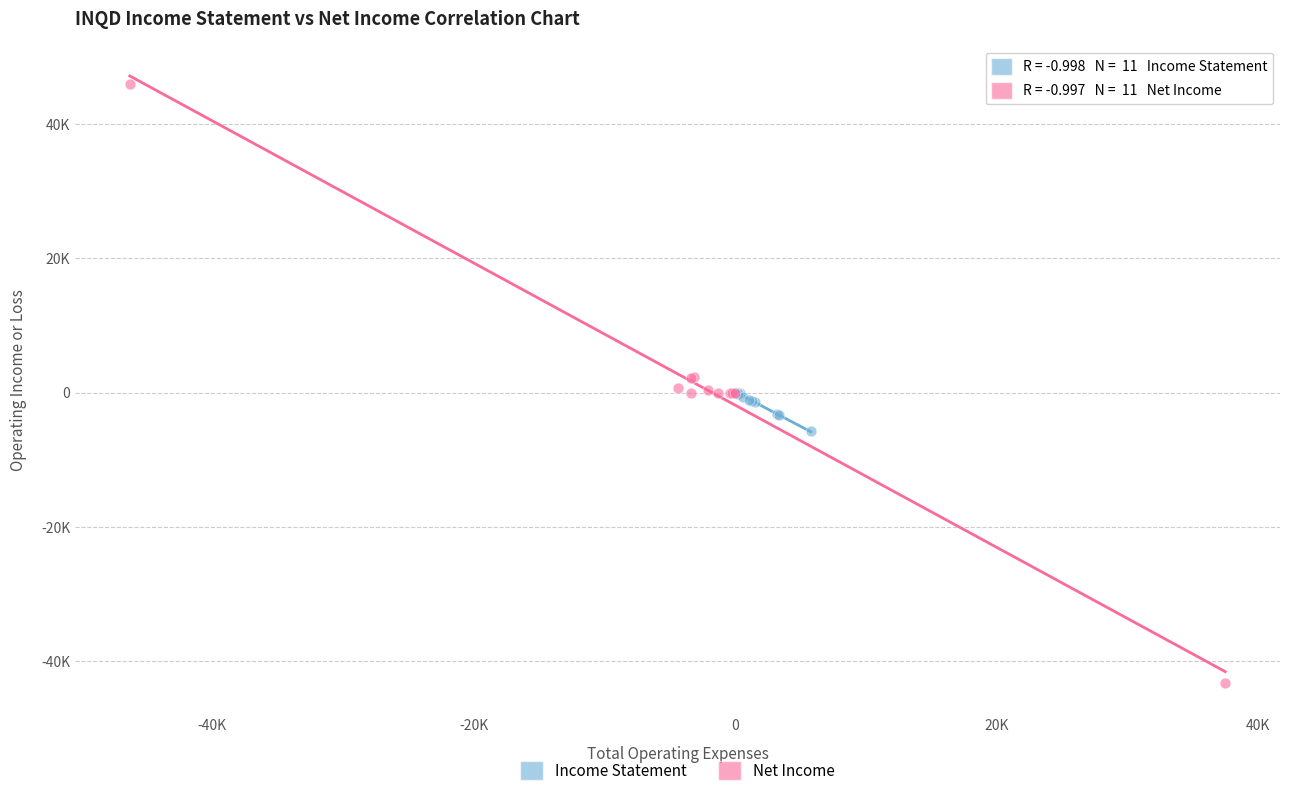

What are all the series names shown in the legend?

Income Statement, Net Income